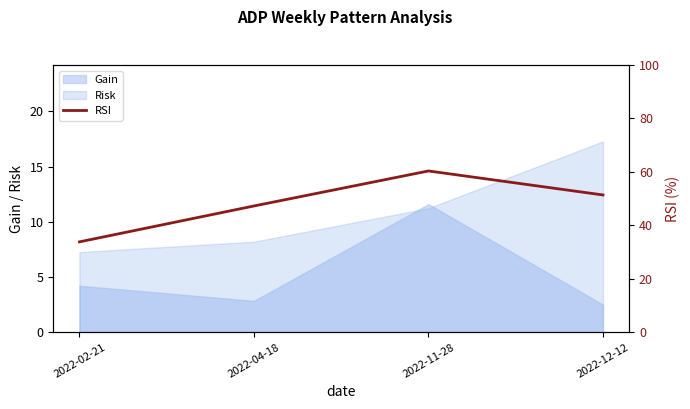

What is the value of the 2nd point from the left?

47.3